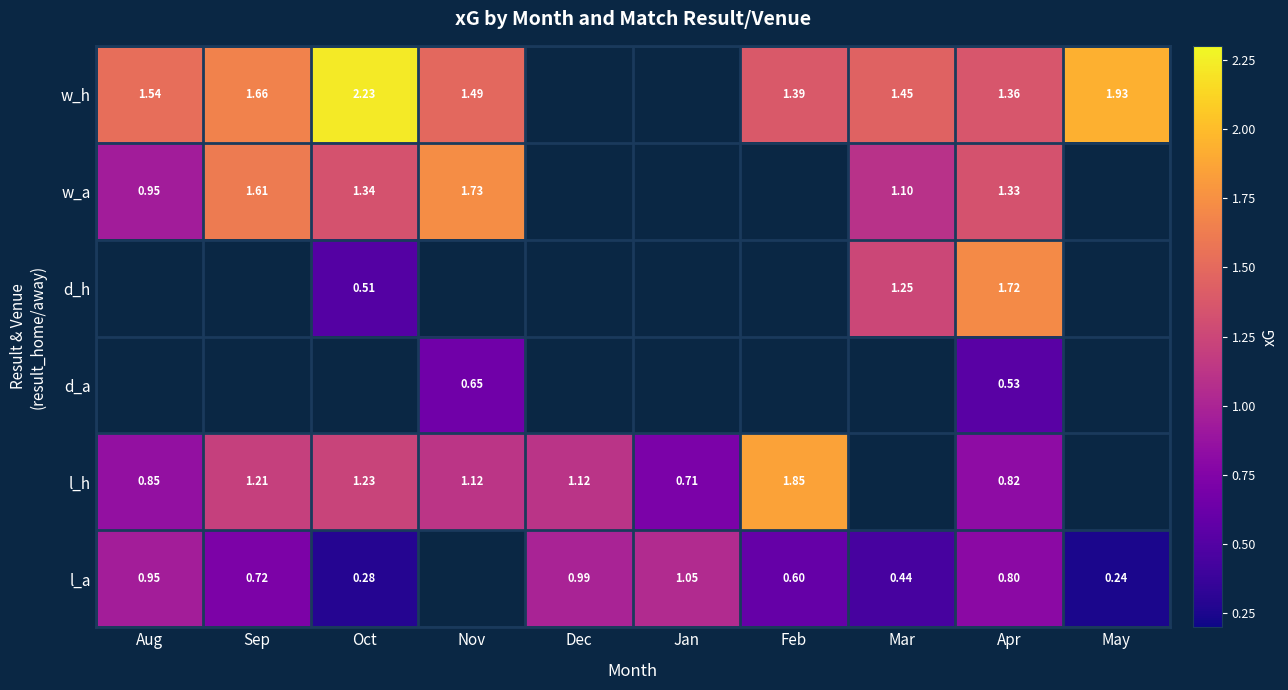

What is the difference between the w_h values at May and Sep?

0.3